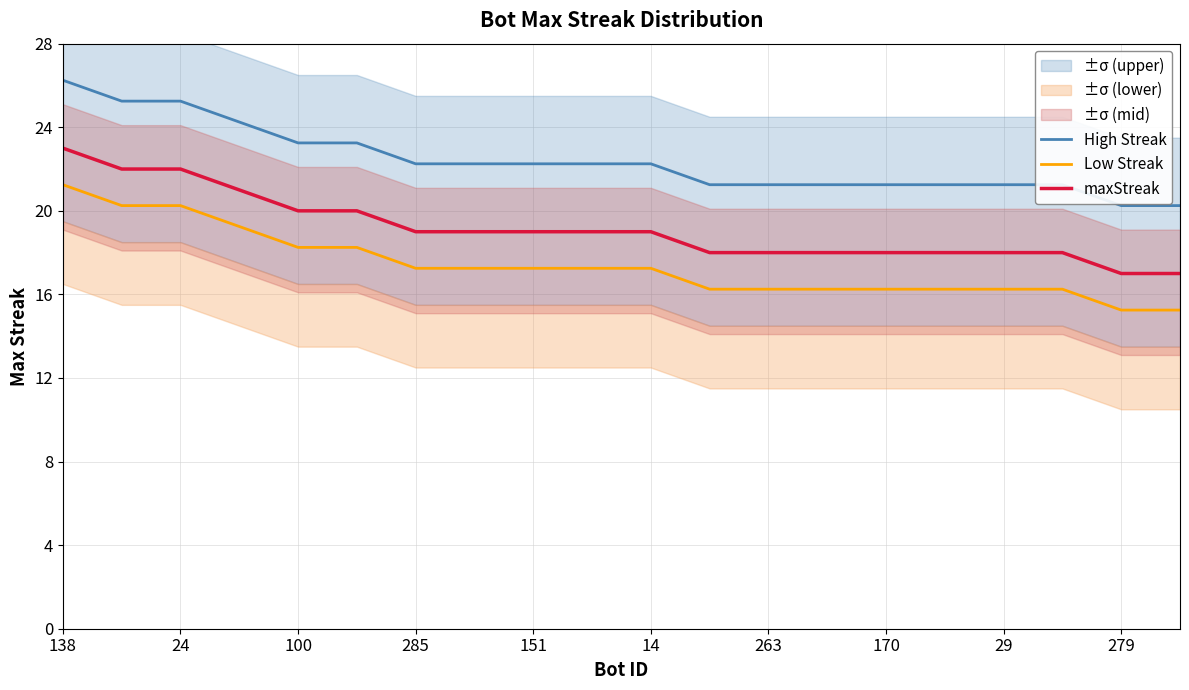

What is the difference between the second highest and minimum values in the maxStreak series?

5.0